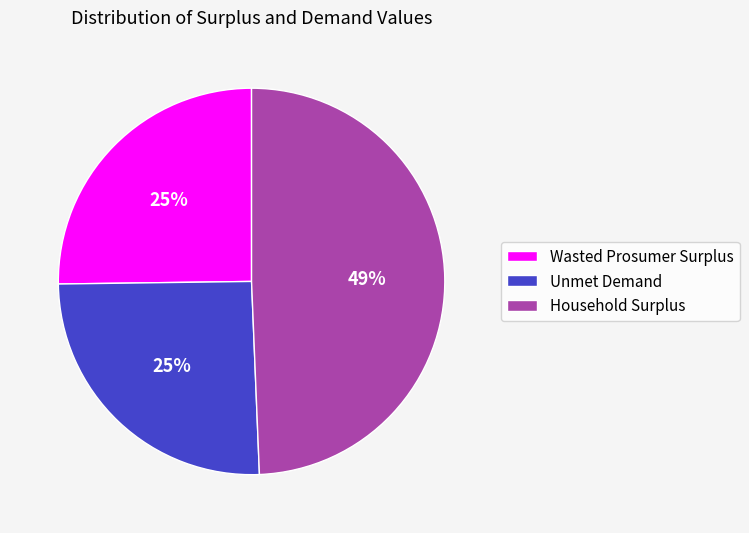

Is it true that Unmet Demand is 25% of the pie?

True